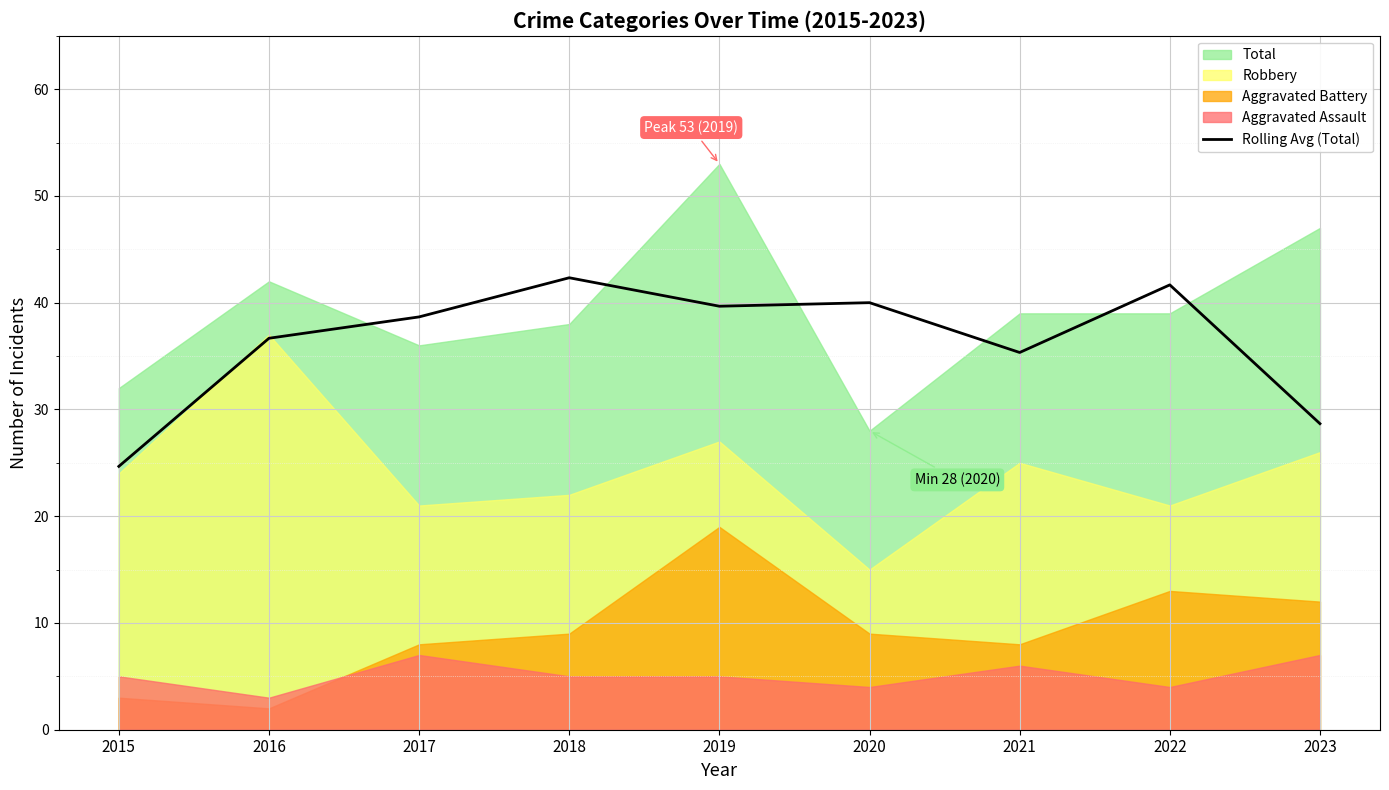

Count the number of values greater than 38.

5